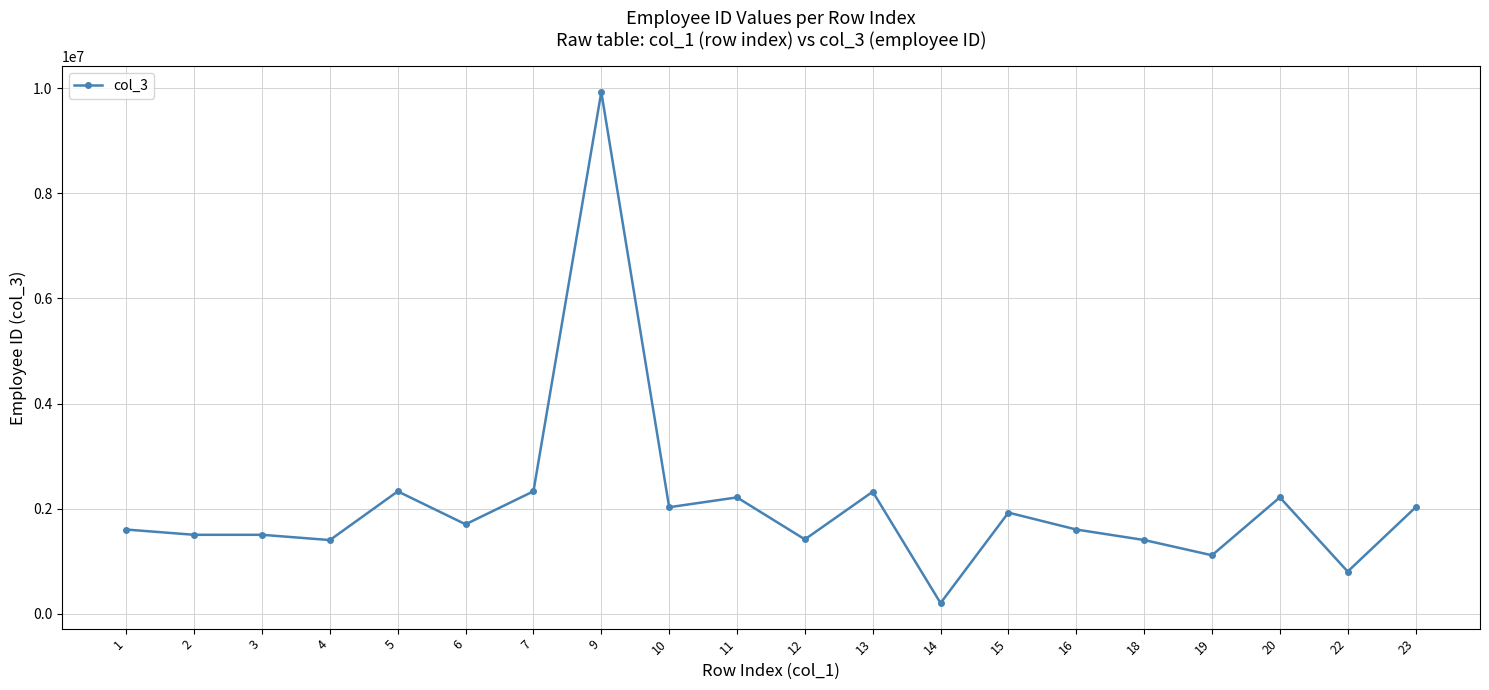

True or false: the data has more than 2 interior local peaks.

True